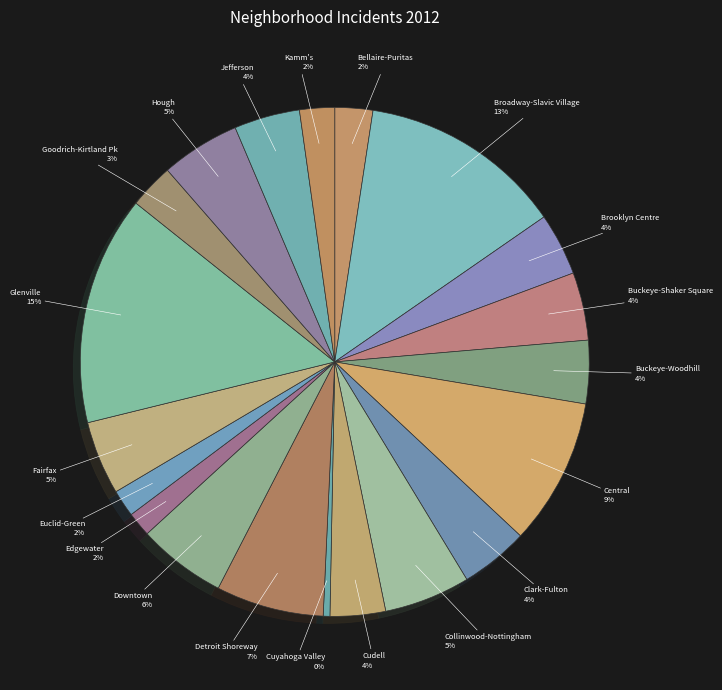

Which slice is the smallest?

Cuyahoga Valley